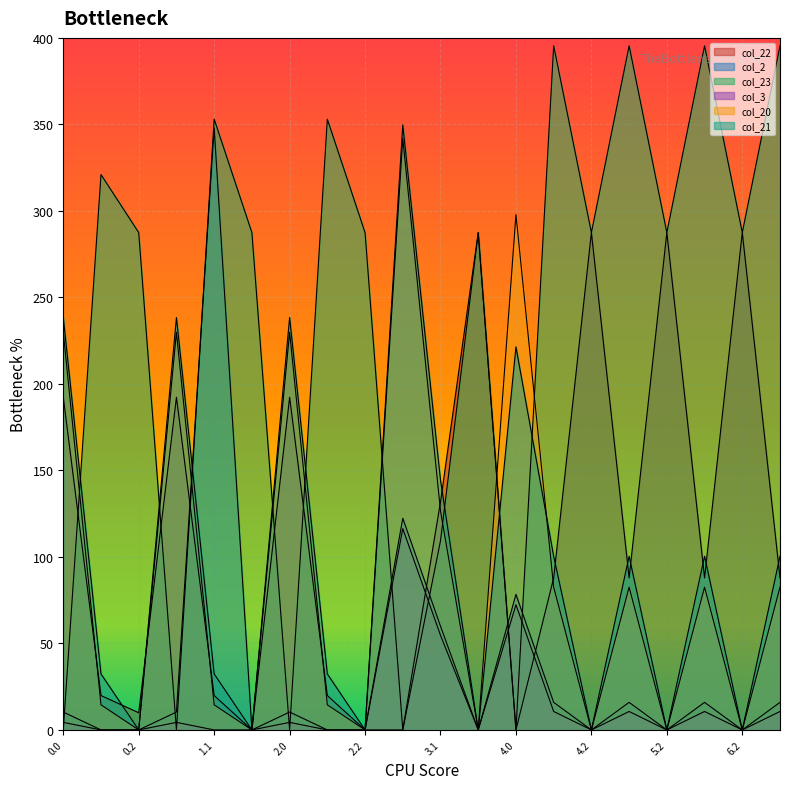

Reading right to left, transcribe all the data shown in this chart.

col_22: 87.9	287.5	87.9	287.5	87.9	287.5	87.9	0.0	287.5	131.9	0.0	0.0	19.9	192.3	0.0	19.9	192.3	9.9	19.9	192.3
col_2: 15.9	0.0	15.9	0.0	15.9	0.0	15.9	78.3	0.0	59.9	122.3	0.0	0.0	10.3	0.0	347.9	10.3	0.0	0.0	10.3
col_23: 395.4	287.5	395.4	287.5	395.4	287.5	395.4	0.0	287.5	109.4	0.0	287.5	353.0	0.0	287.5	353.0	0.0	287.5	321.0	0.0
col_3: 10.7	0.0	10.7	0.0	10.7	0.0	10.7	72.4	0.0	54.7	116.4	0.0	0.0	4.4	0.0	0.0	4.4	0.0	0.0	4.4
col_20: 82.5	0.0	82.5	0.0	82.5	0.0	82.5	297.9	0.0	126.5	341.9	0.0	14.5	229.9	0.0	14.5	229.9	0.0	14.5	229.9
col_21: 100.4	0.0	100.4	0.0	100.4	0.0	100.4	221.4	0.0	144.4	349.7	0.0	32.4	238.4	0.0	32.4	238.4	0.0	32.4	238.4